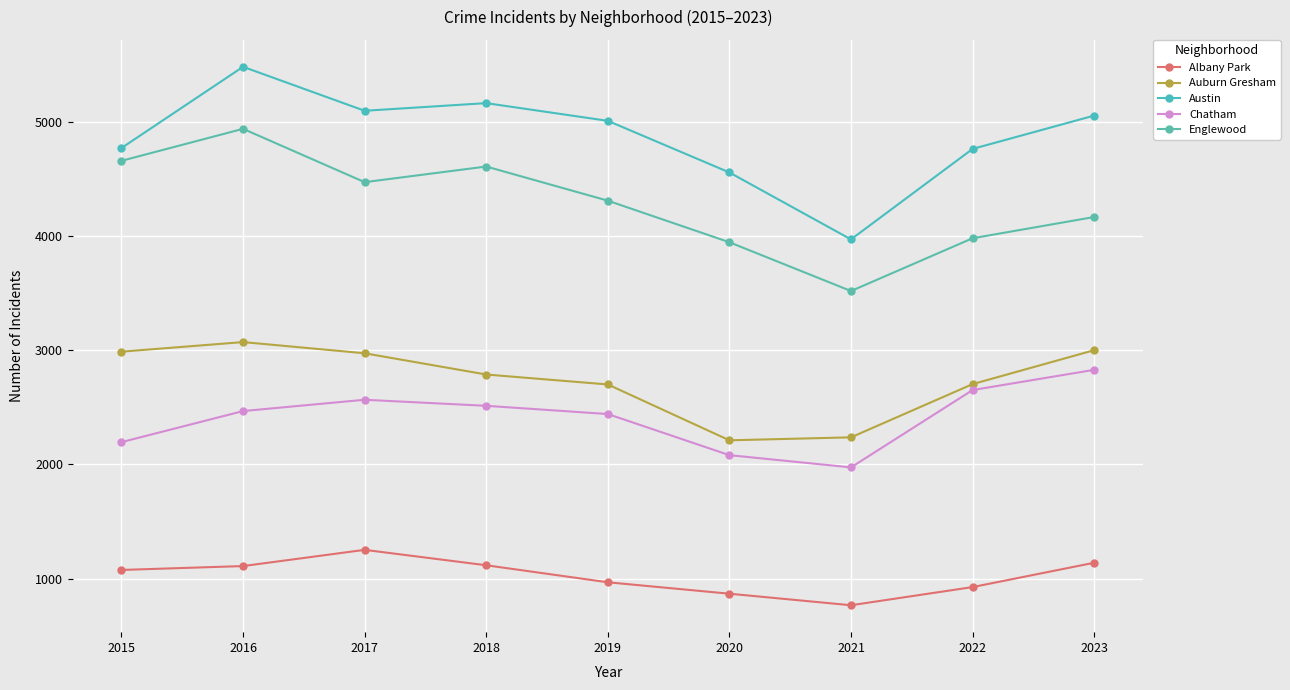

How many lines are shown in the chart?

5